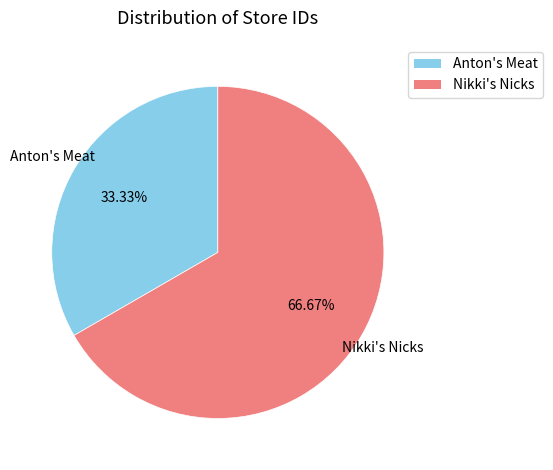

What percentage is NOT represented by Nikki's Nicks?

33.3%